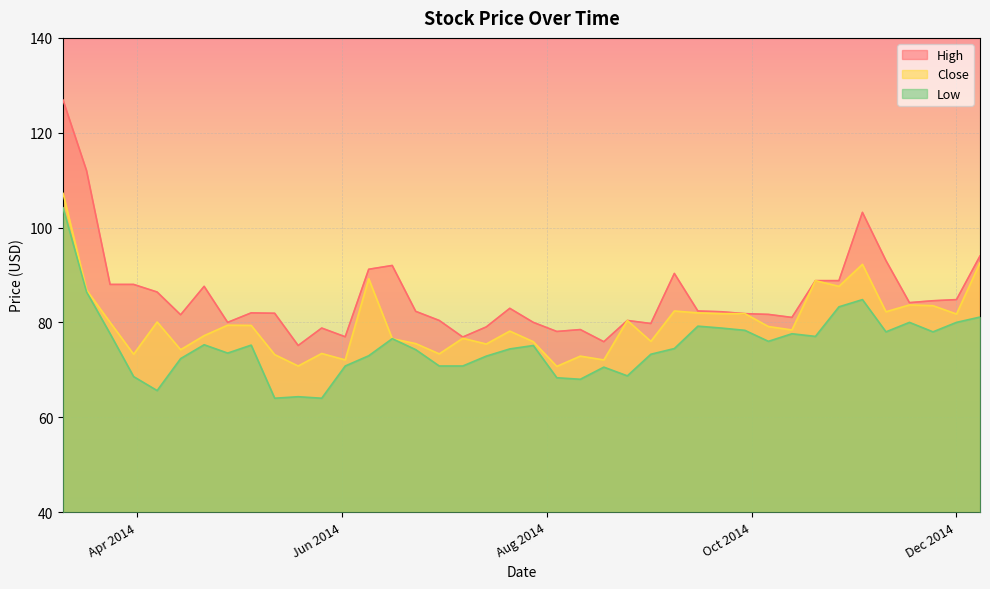

The value of Close at 2014-07-28 is 75.9. True or false?

True